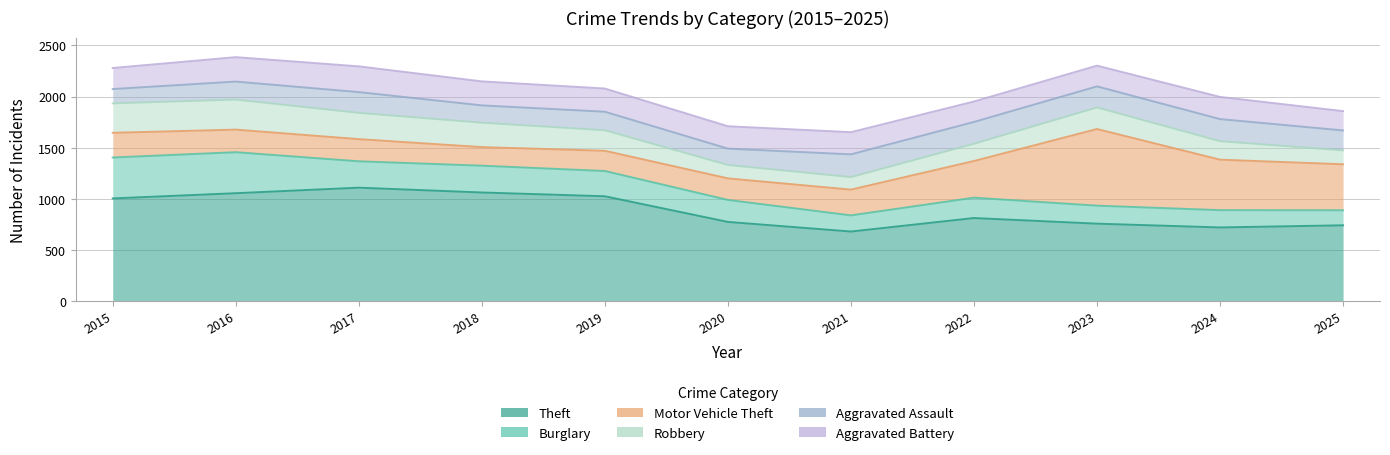

What are all the series names shown in the legend?

Theft, Burglary, Motor Vehicle Theft, Robbery, Aggravated Assault, Aggravated Battery